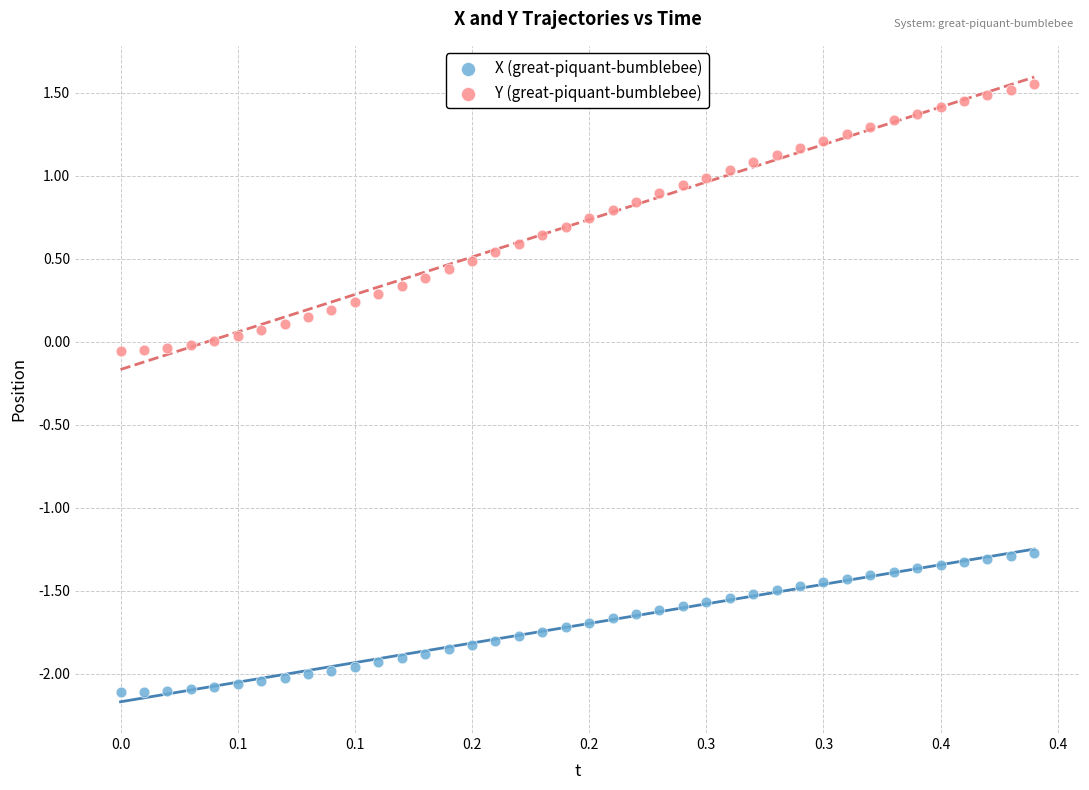

Which series contains the highest Y value?

Y (great-piquant-bumblebee)